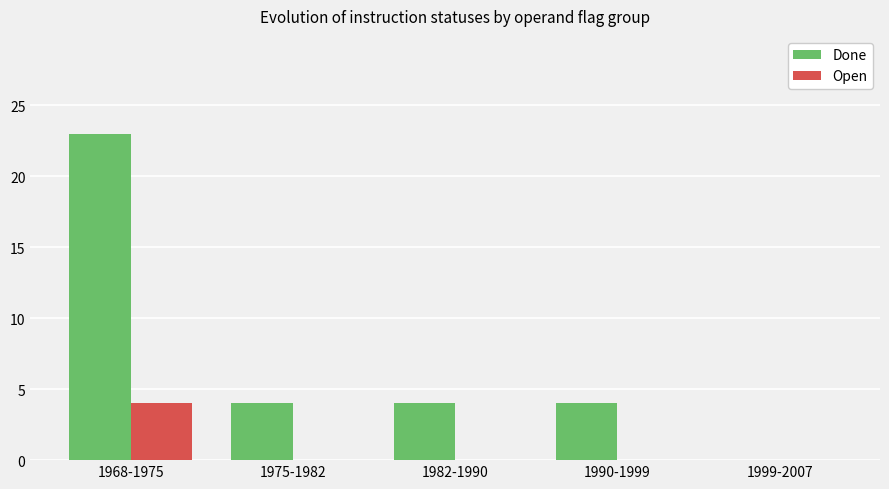

Which series changed the most between 1968-1975 and 1990-1999?

Done